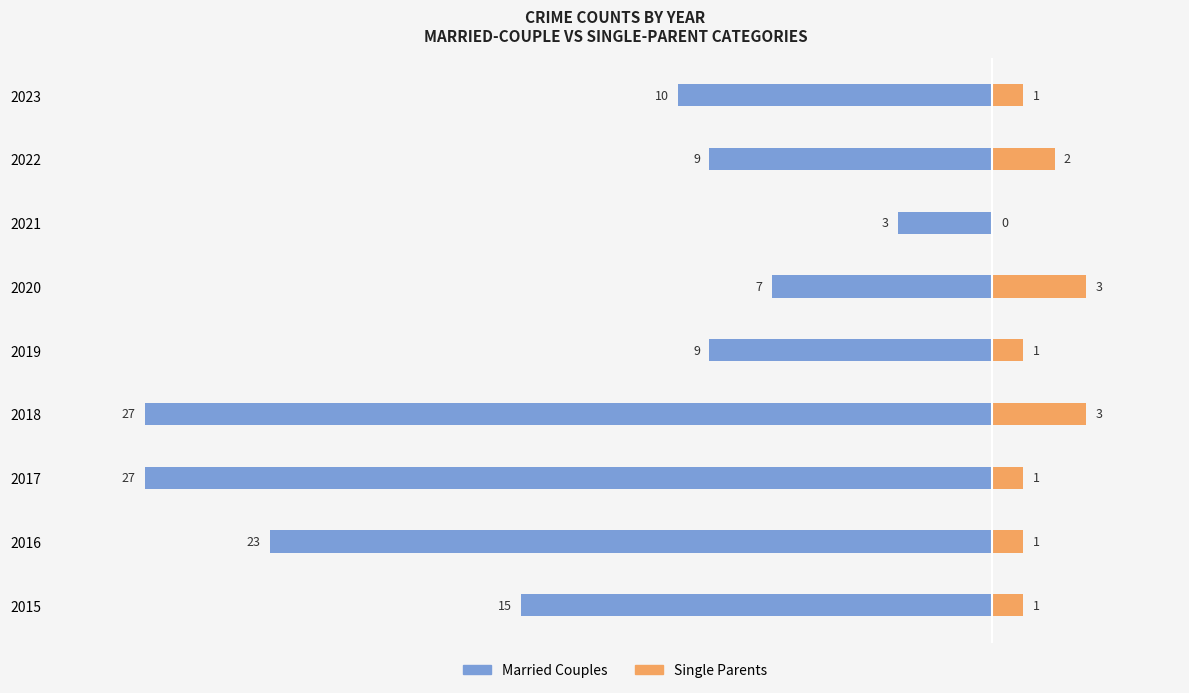

At how many categories does at least one series exceed -13?

9